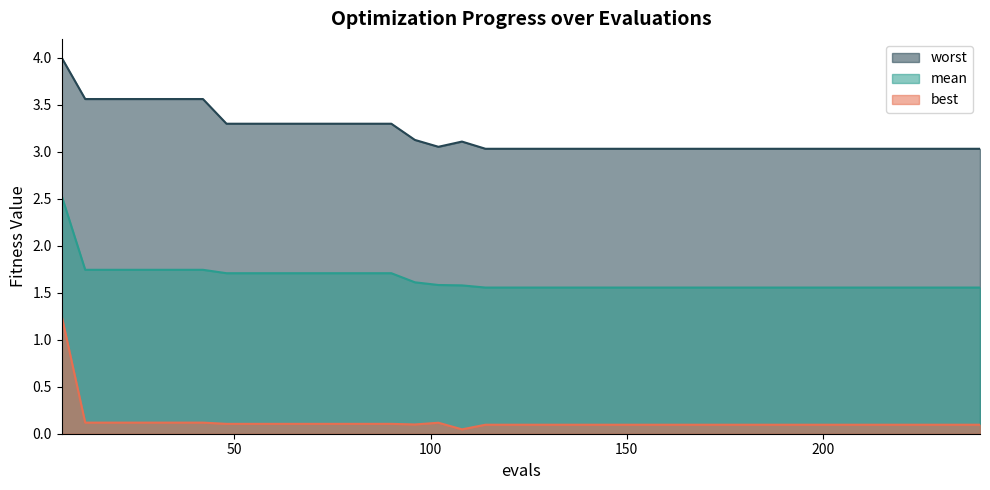

How many interior local valleys does the worst series have?

1